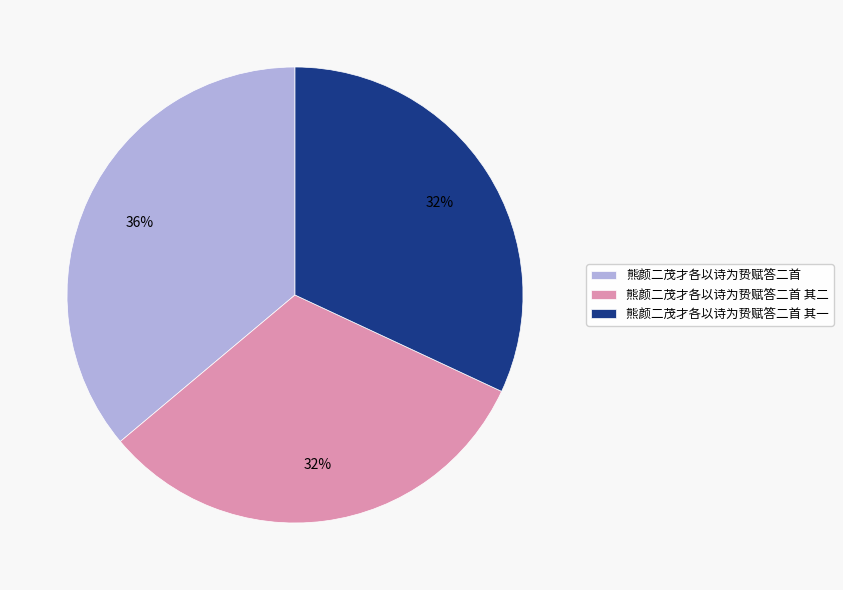

What is the ratio of the value at 熊颜二茂才各以诗为贽赋答二首 to the value at 熊颜二茂才各以诗为贽赋答二首 其一?

1.1